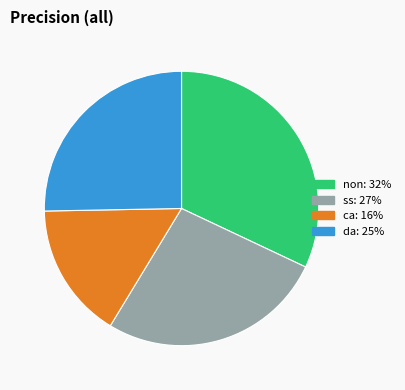

Which slice is the largest?

non